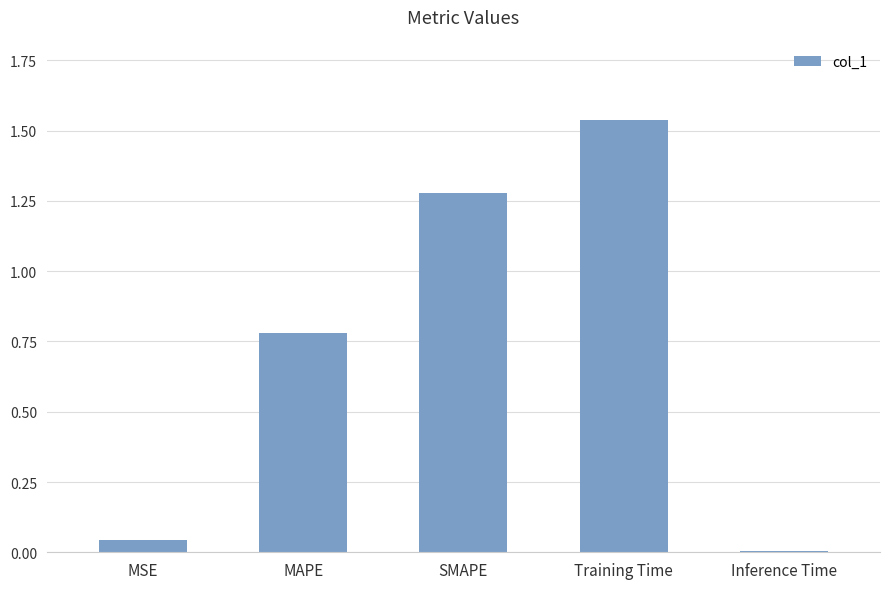

What is the average value?

0.7